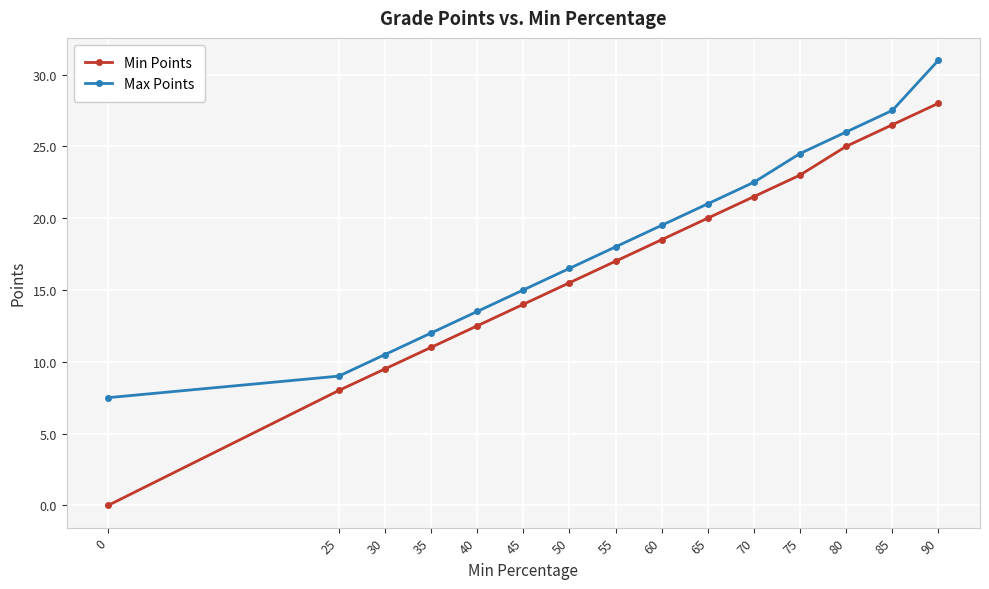

True or false: Min Points and Max Points cross at least once.

False